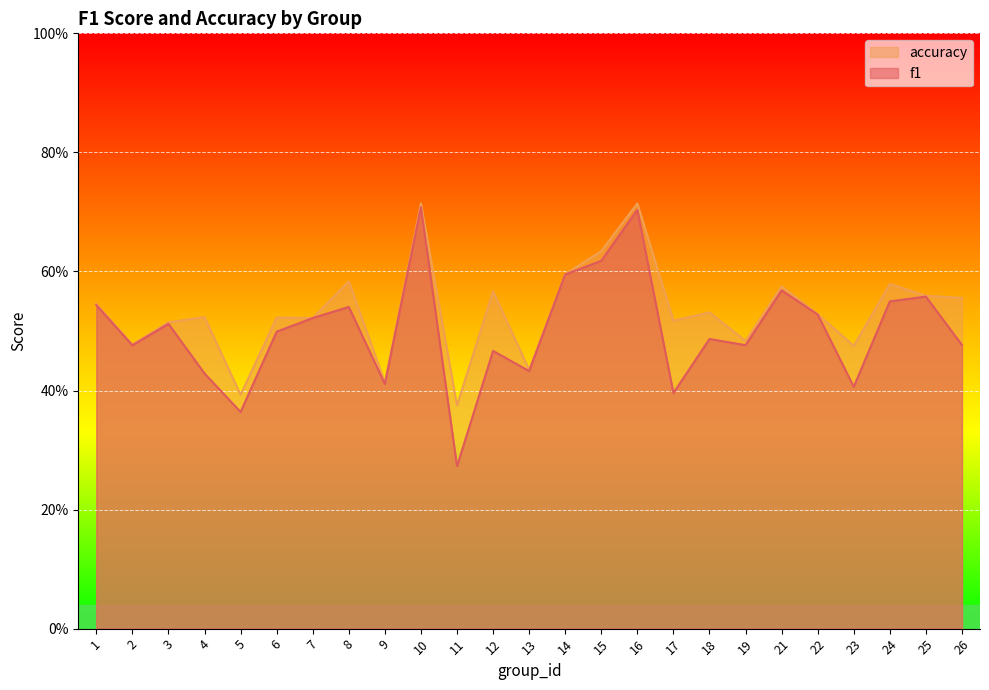

Is the value of f1 at 9 greater than the value of accuracy at 10?

No